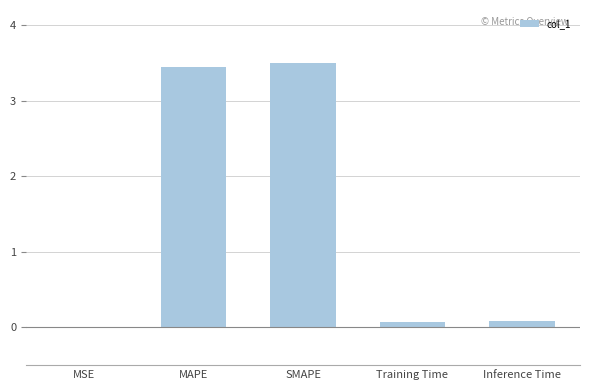

What is the greatest value displayed?

3.5